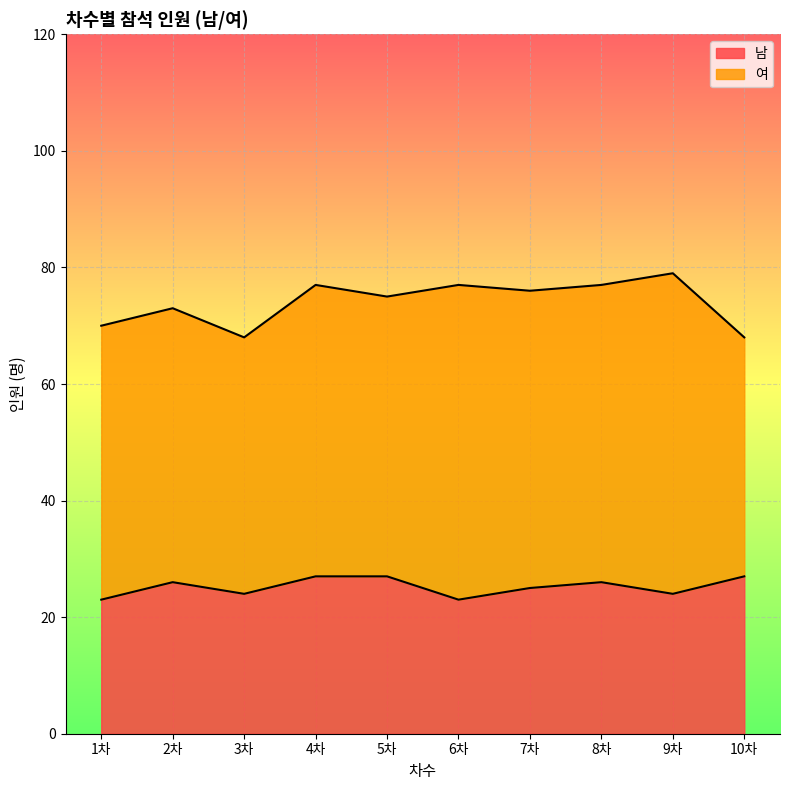

What is the minimum value for 남?

23